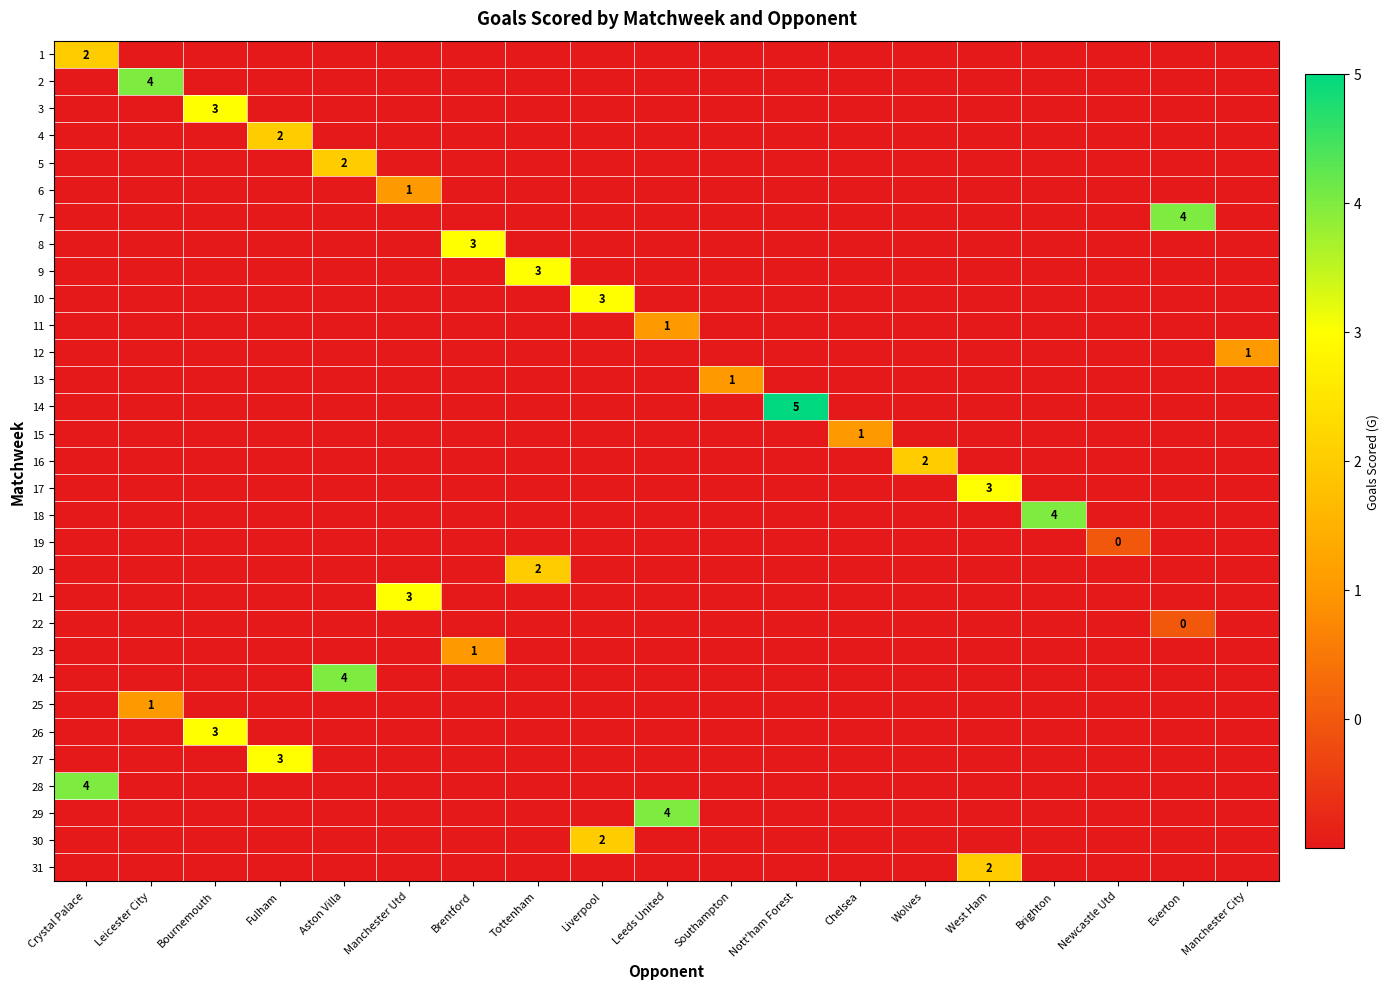

The 16 series shows 2 at Wolves. True or false?

True